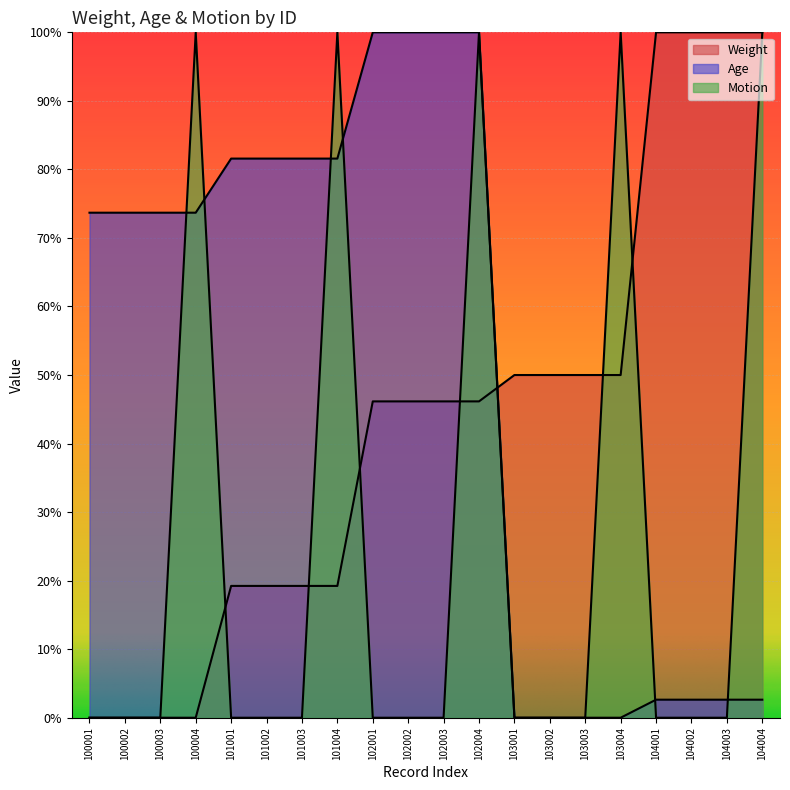

Between 100002 and 102004, which is larger?

102004